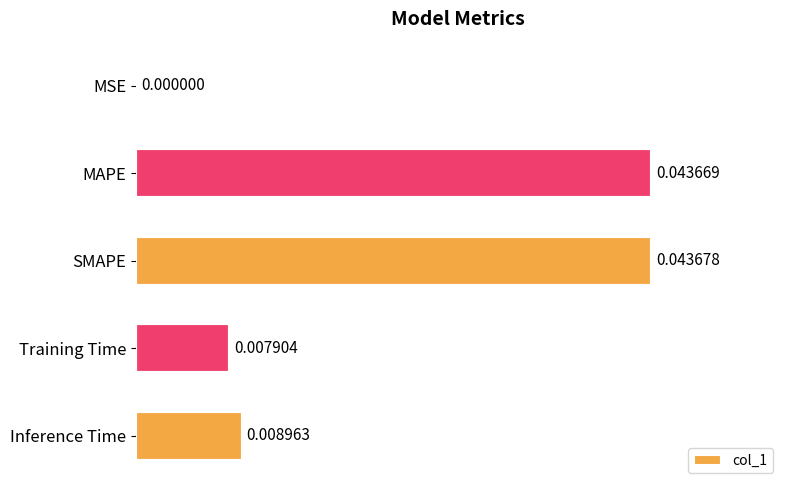

Where is the data nearest to the value 0?

MSE